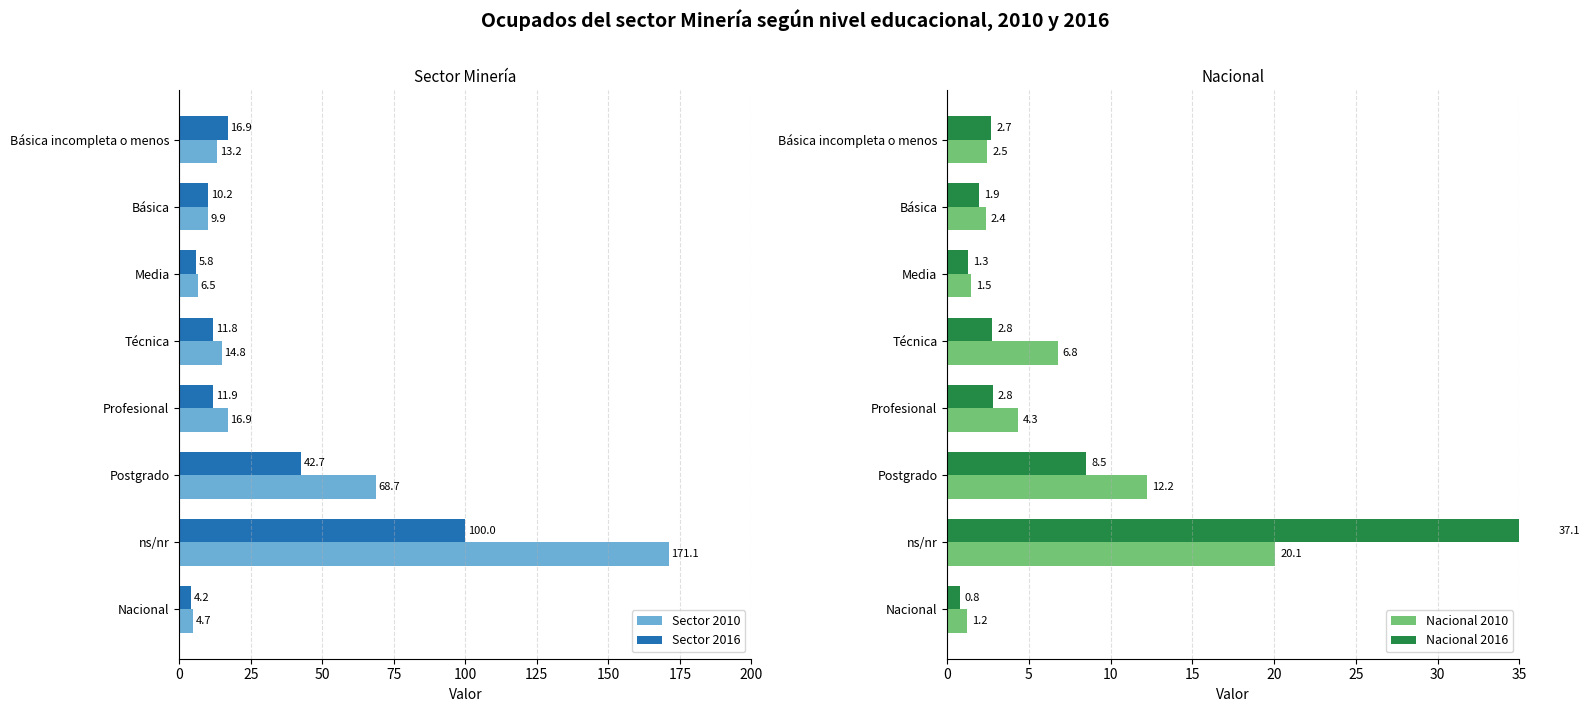

What is the approximate value of Sector 2010 at Media?

6.5